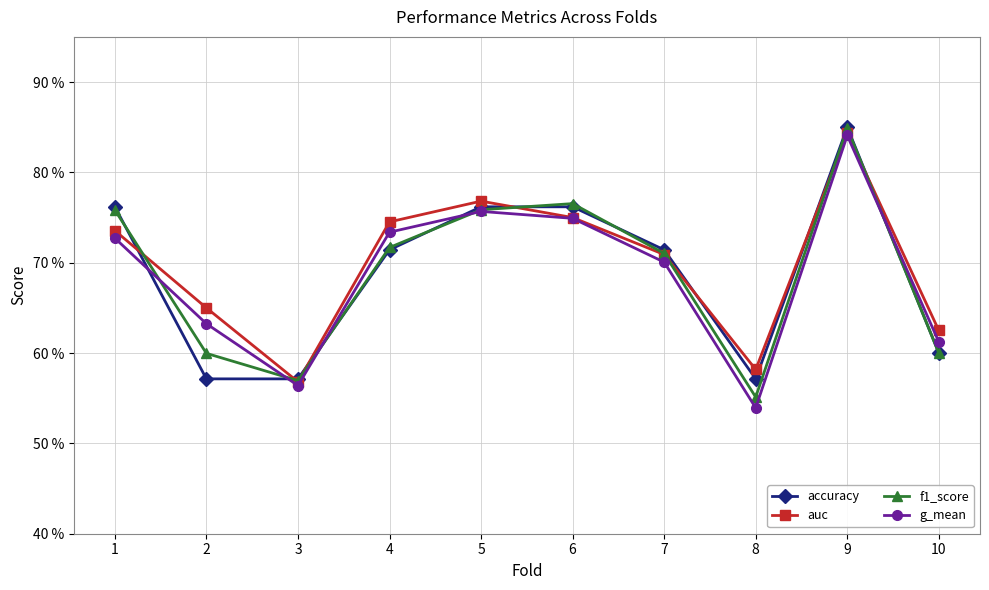

What is the sum of all f1_score values?

6.9